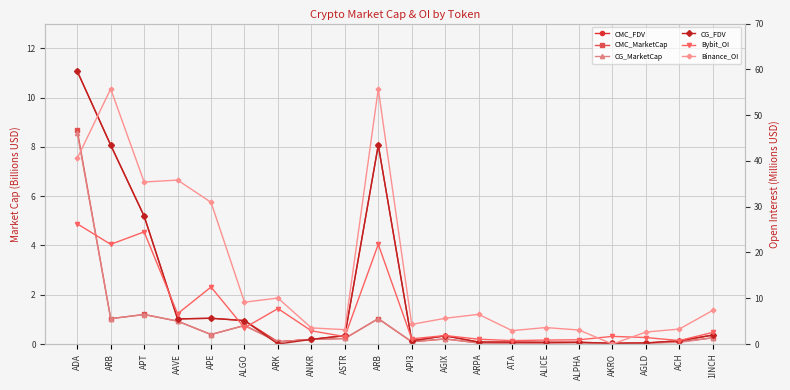

True or false: CMC_MarketCap and CG_MarketCap intersect in this chart.

True